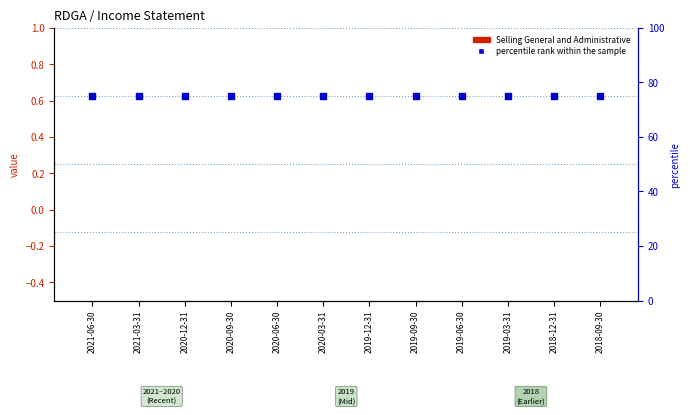

At how many categories does at least one series exceed 59?

12